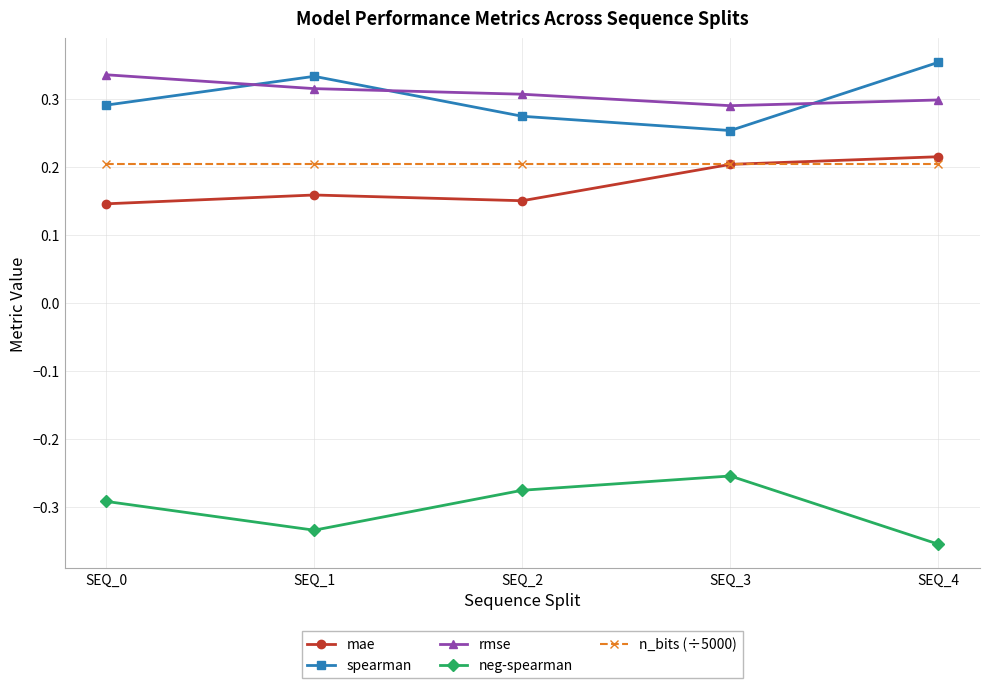

What is the total value across all series at SEQ_0?

0.7